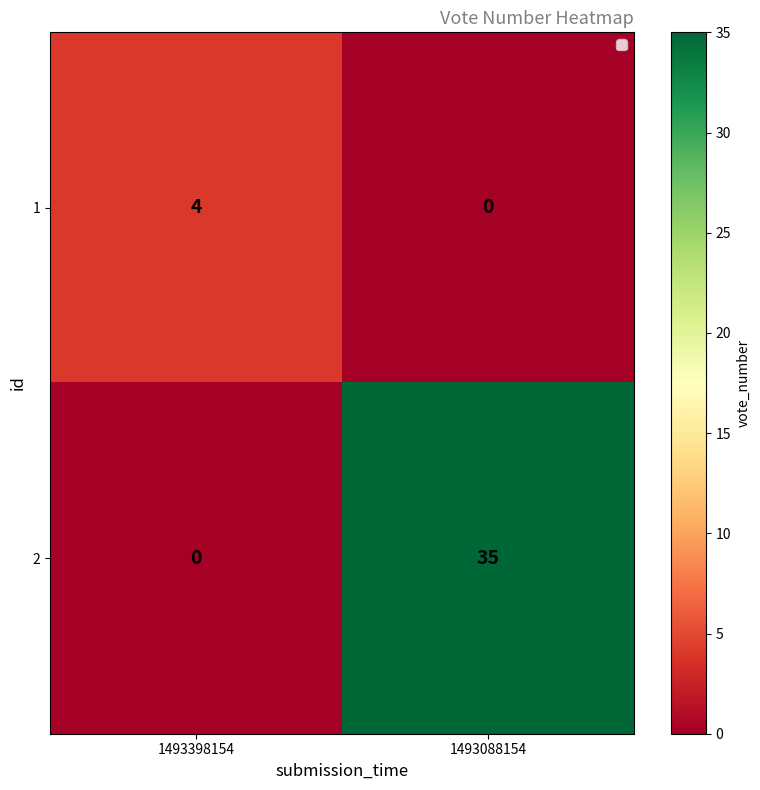

Which category has the highest value across all series?

1493088154